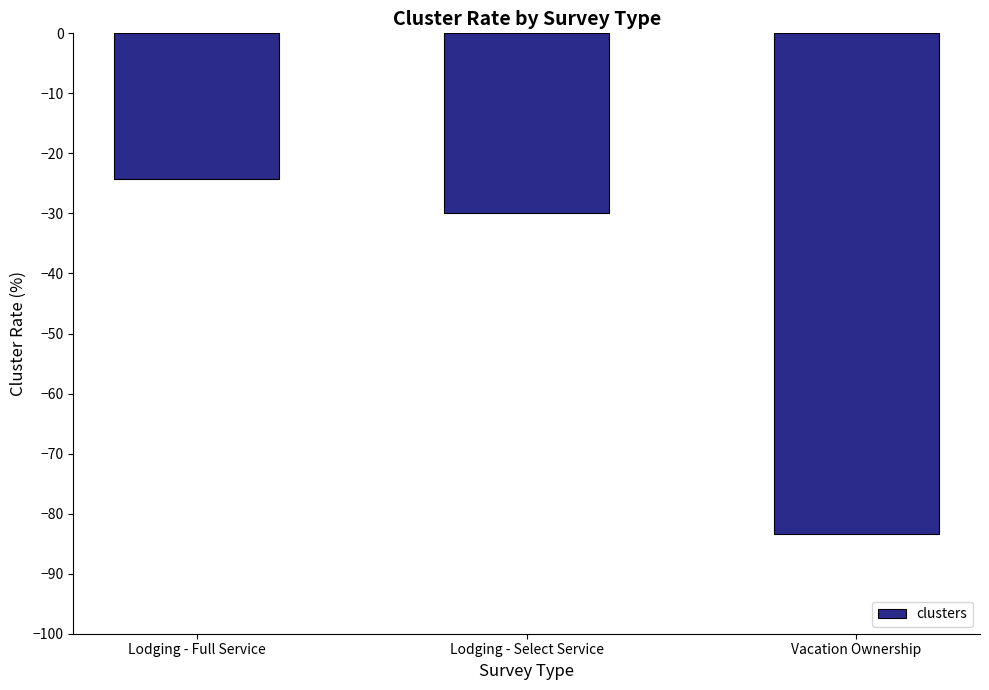

Reading left to right, transcribe all the data shown in this chart.

-24.2	-30.0	-83.3